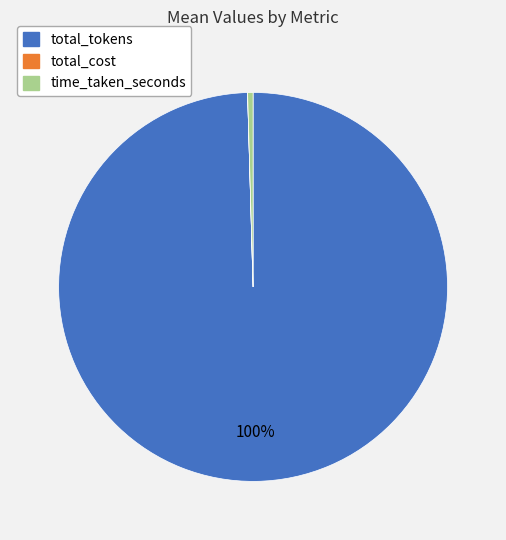

Is it true that time_taken_seconds is 0% of the pie?

True